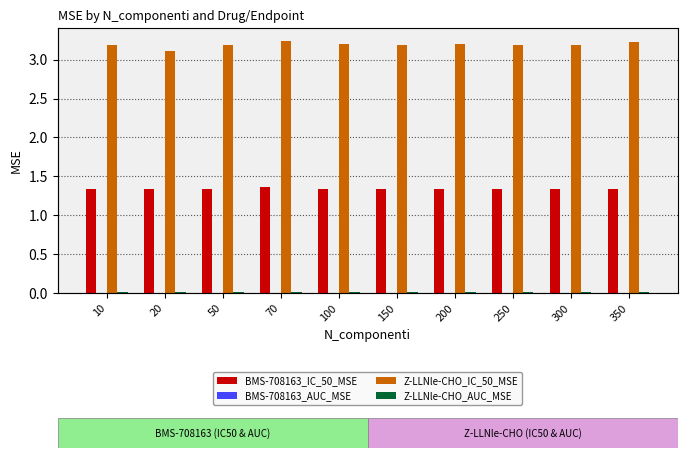

Is it true that Z-LLNle-CHO_AUC_MSE equals 0.0 at 50?

True